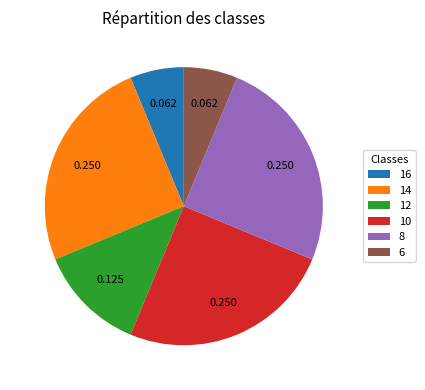

Is there a majority slice in this chart?

No